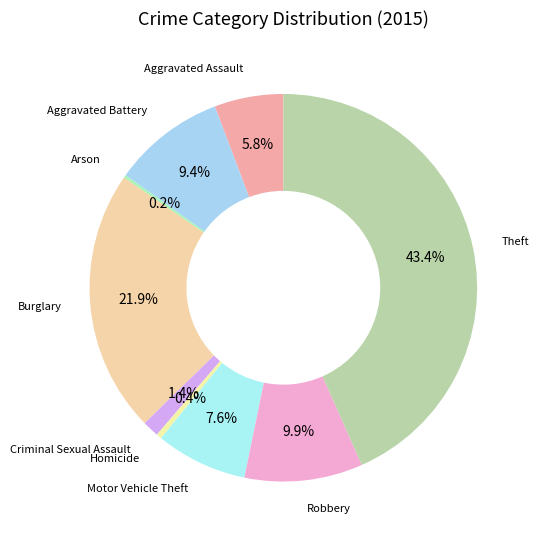

Rank the categories by value from lowest to highest.

Arson, Homicide, Criminal Sexual Assault, Aggravated Assault, Motor Vehicle Theft, Aggravated Battery, Robbery, Burglary, Theft